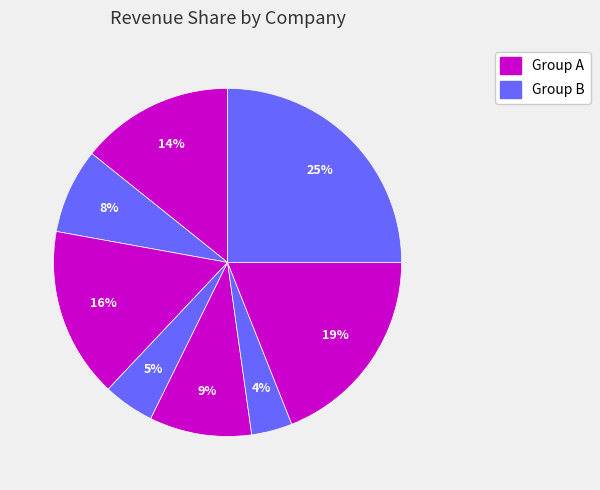

To the nearest percent, what is the difference between the largest and smallest slice percentages?

21%